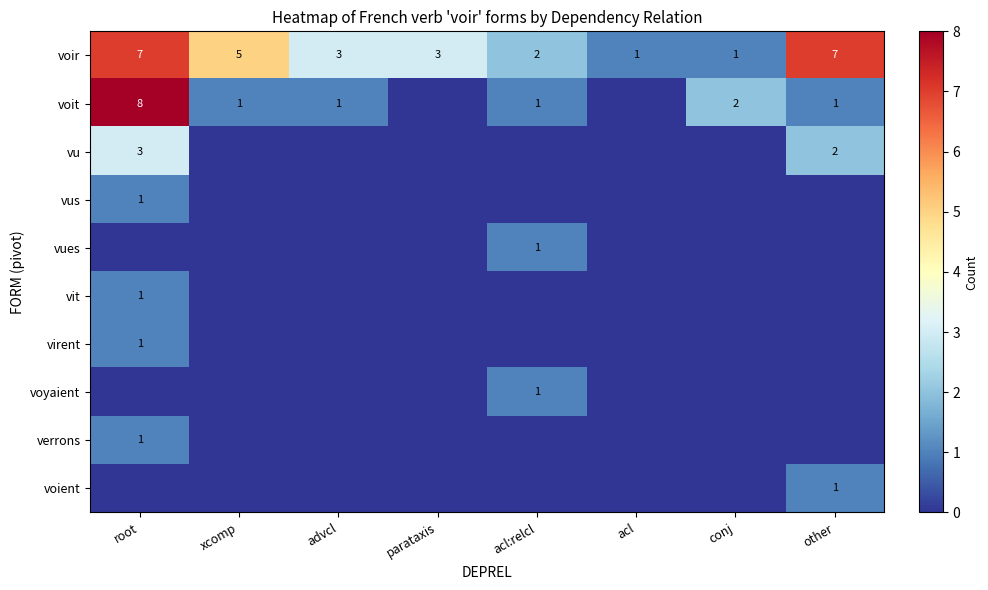

What is the sum of the voir values at acl:relcl and advcl?

5